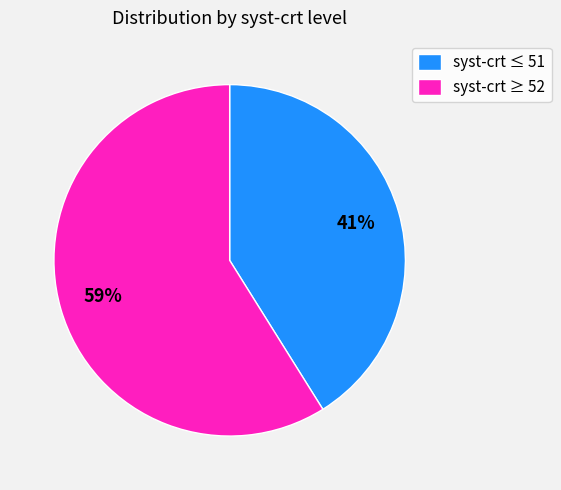

How many segments does this pie chart have?

2